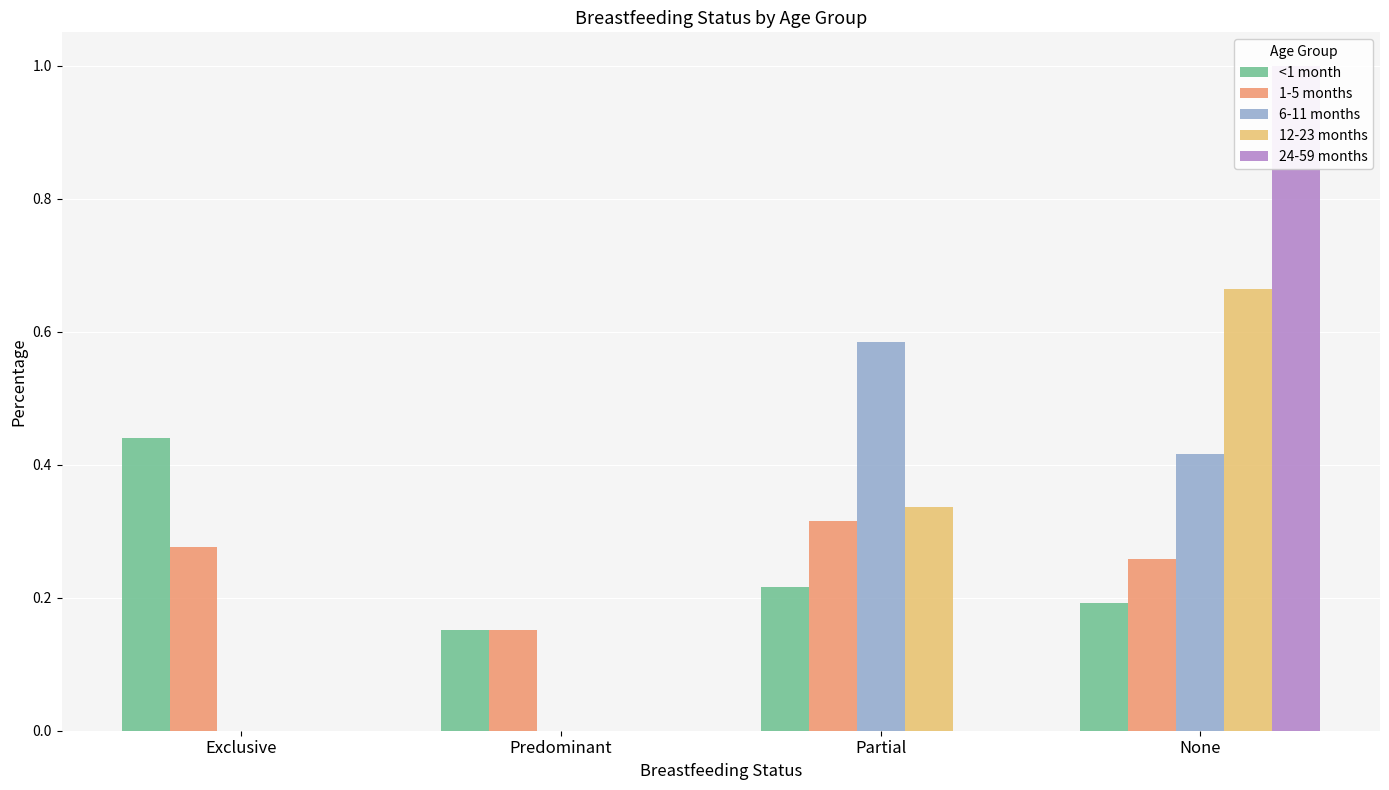

How many data points does each series have?

4